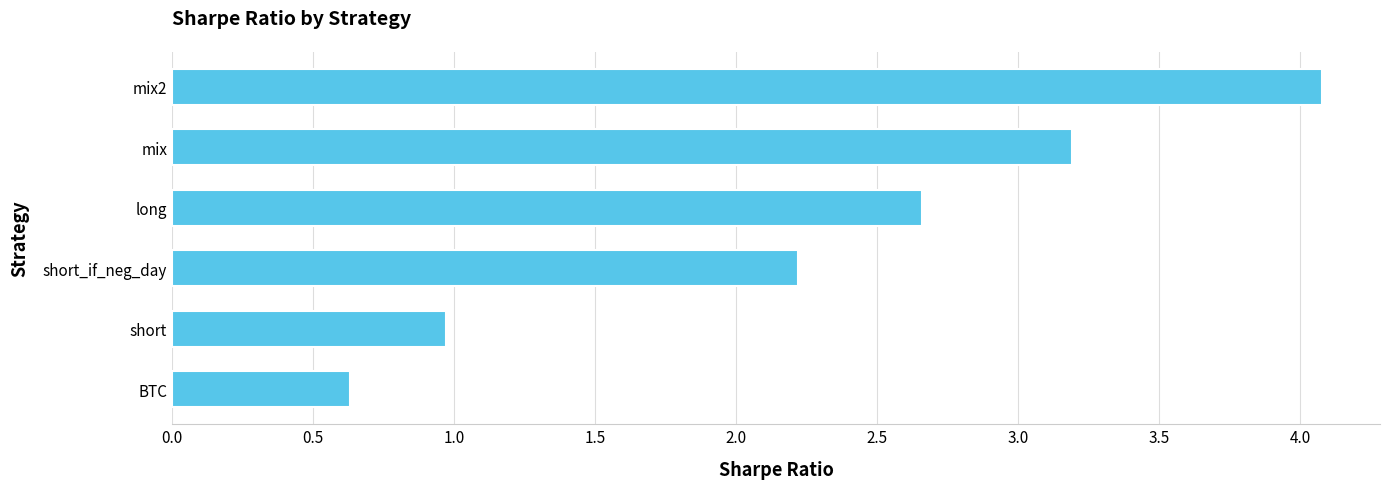

True or false: the data shows 0.7 at long.

False